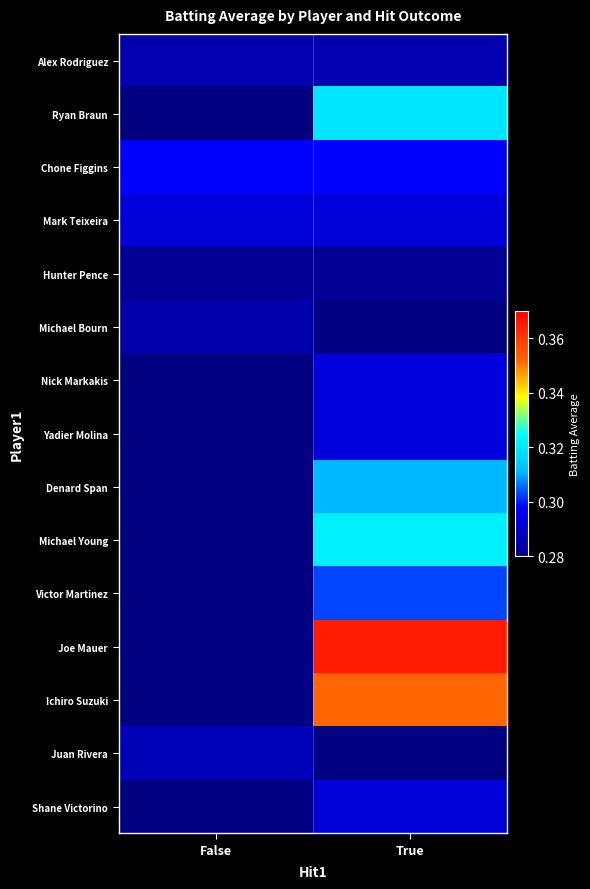

Which category has the lowest value across all series?

False